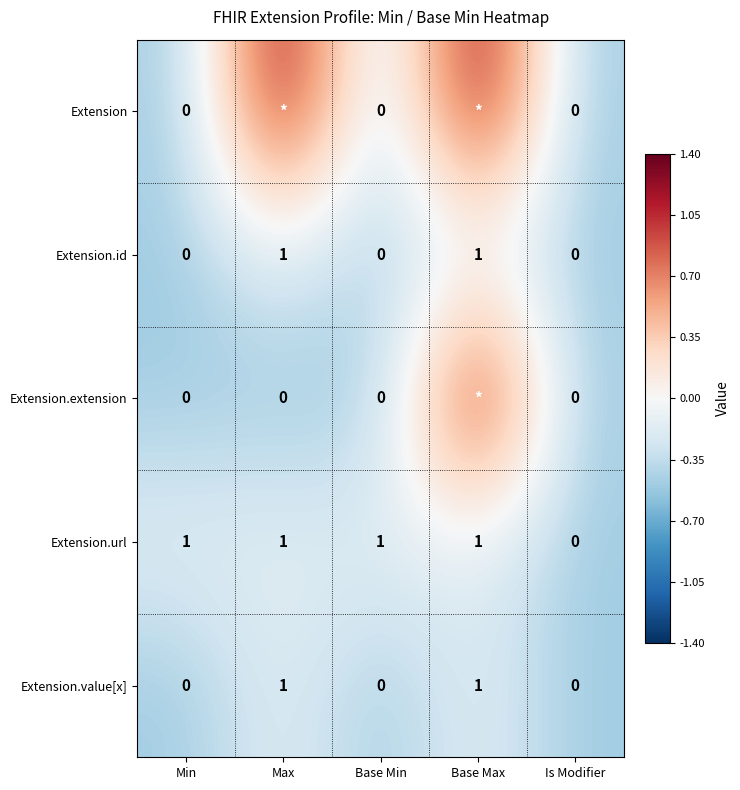

What is the sum of all Extension.id values?

2.0